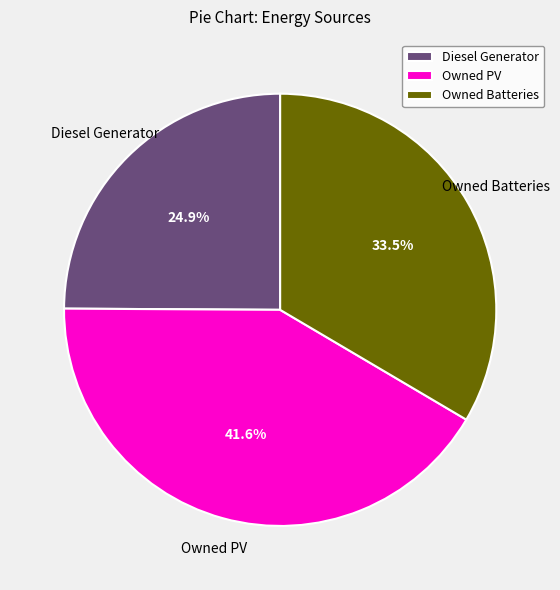

Is there any slice that represents more than half of the pie?

No